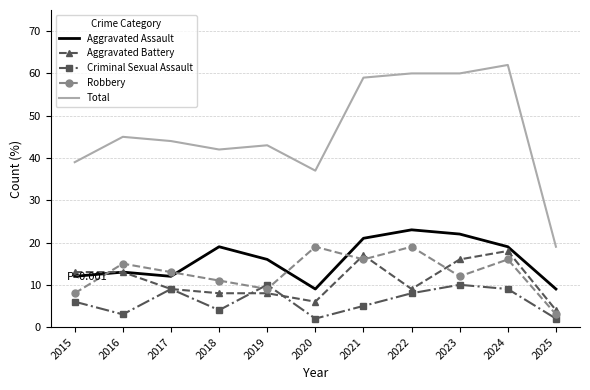

Is it true that Total equals 42 at 2018?

True